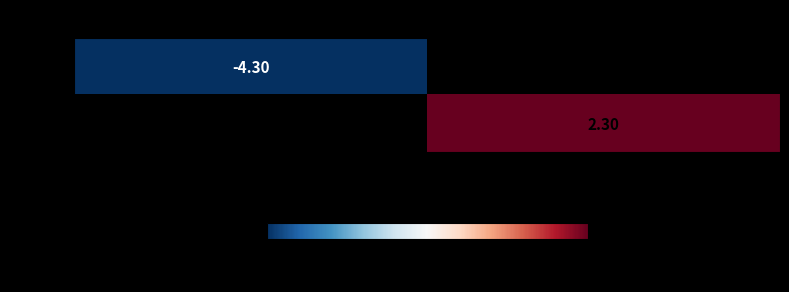

Where is -1 - y nearest to the value -4?

J_0_L0_v